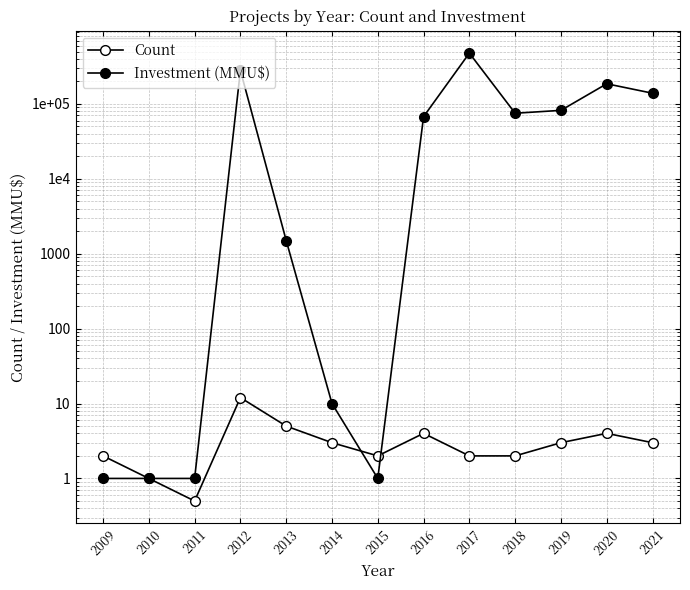

What is the total value across all series at 2020?

185584.0